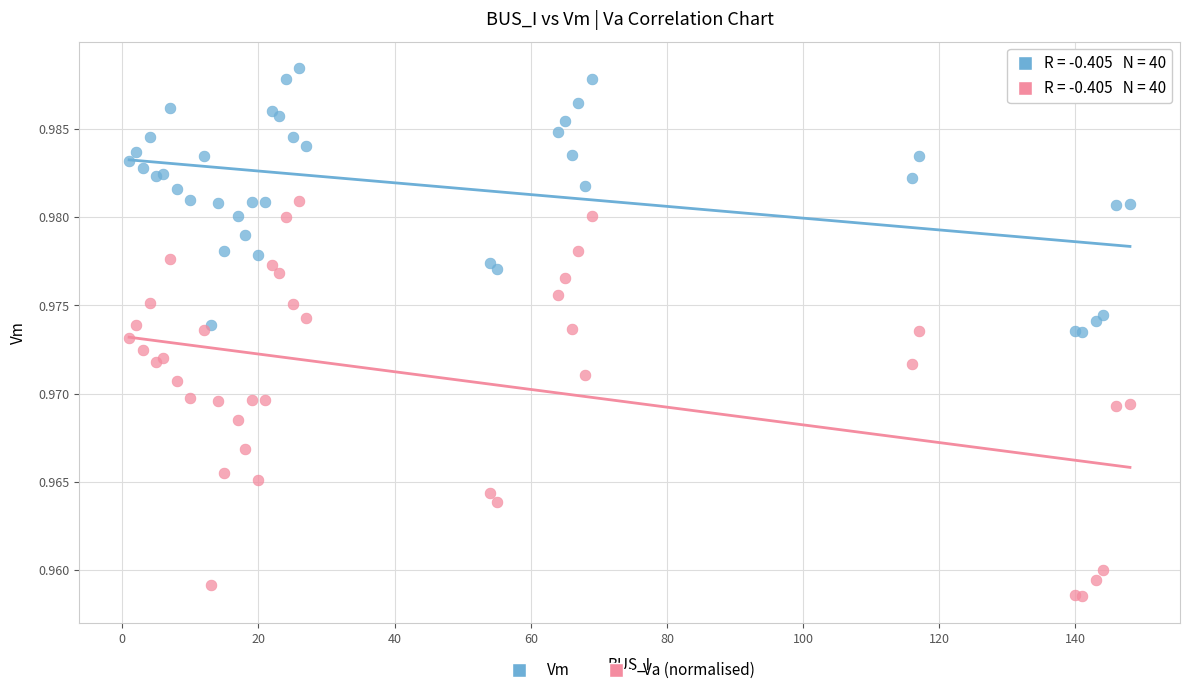

Which series reaches the minimum Y coordinate?

Va (normalised)